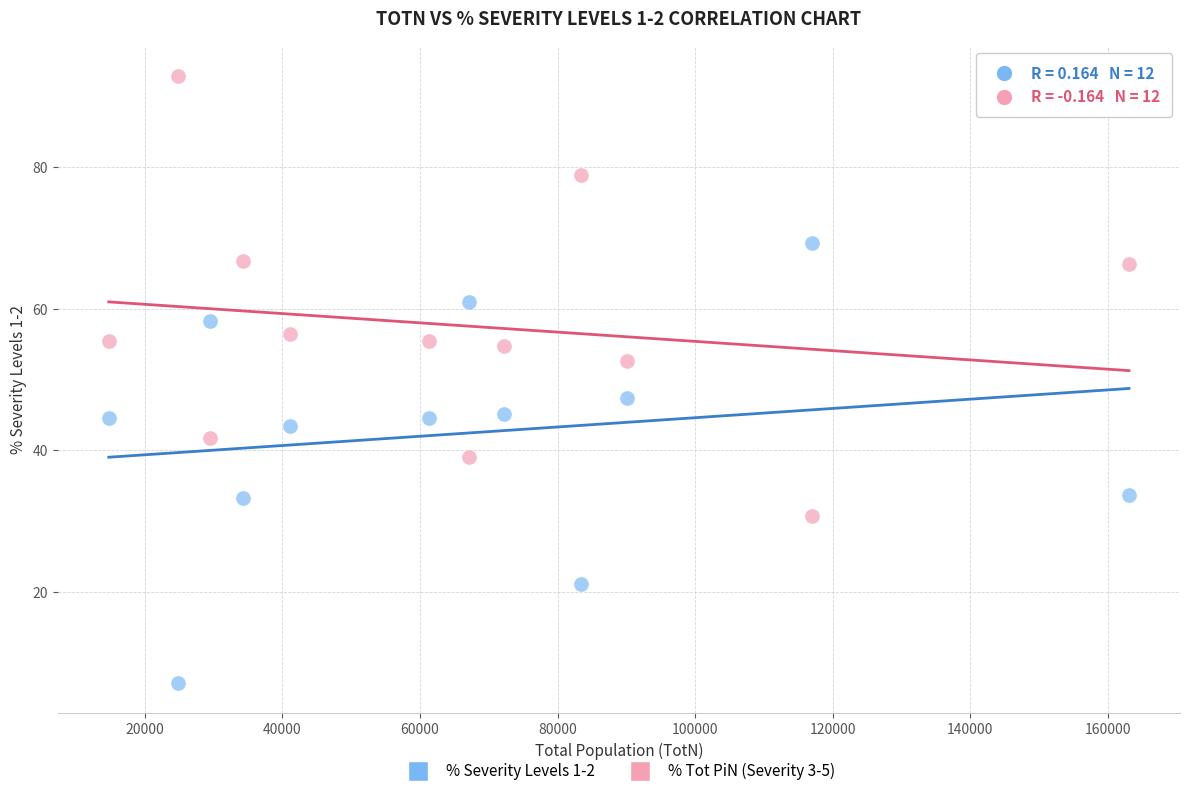

Across all data points, what is the range of X values (max minus min)?

148276.0